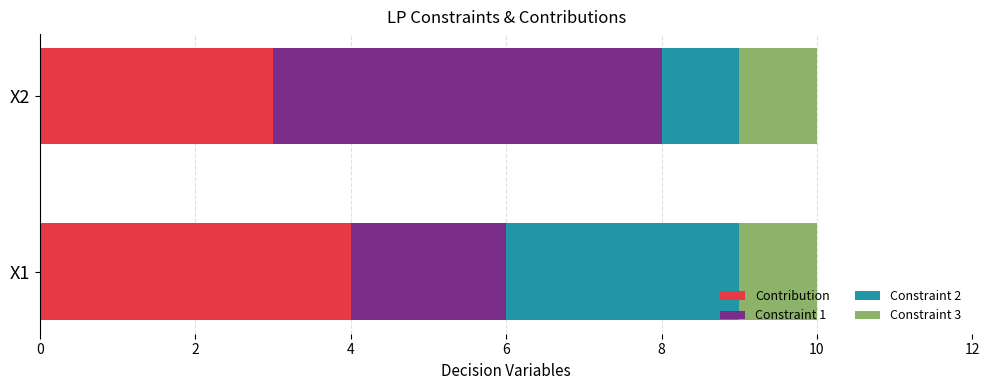

What is the minimum value for Contribution?

3